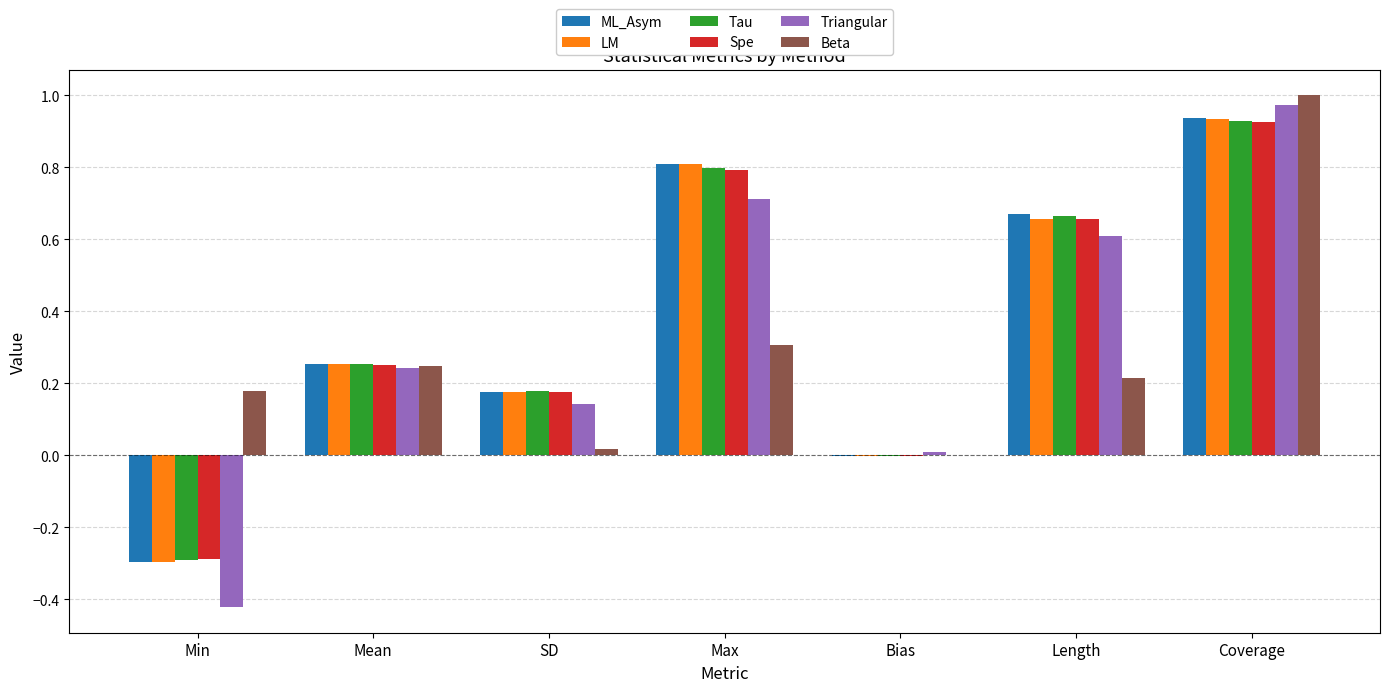

How many categories are shown in the chart?

7